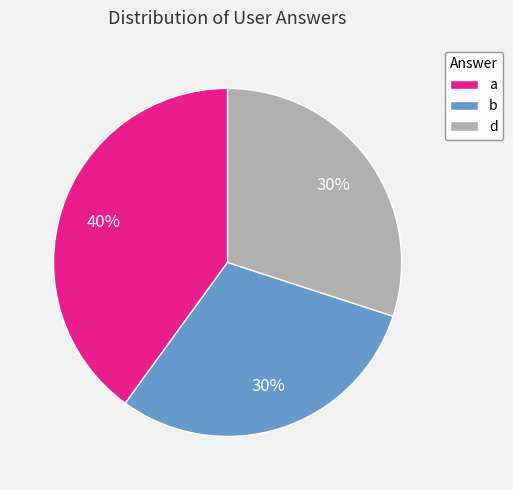

The b slice represents 30% of the pie. True or false?

True